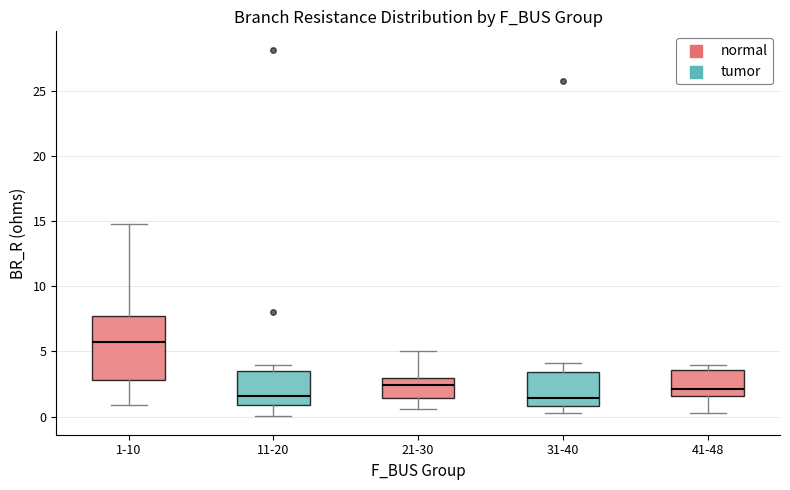

Reading left to right, read every box against the y-axis: the position of its median line, the range the box covers, and the ends of its whiskers. The values are not printed on the chart, so give them approximately, as read against the axis.

1-10: median 6.0, box 3.0 to 7.5, whiskers 1.0 to 15.0
11-20: median 1.5, box 1.0 to 3.5, whiskers 0.0 to 4.0
21-30: median 2.5, box 1.5 to 3.0, whiskers 0.5 to 5.0
31-40: median 1.5, box 1.0 to 3.5, whiskers 0.5 to 4.0
41-48: median 2.0, box 1.5 to 3.5, whiskers 0.5 to 4.0